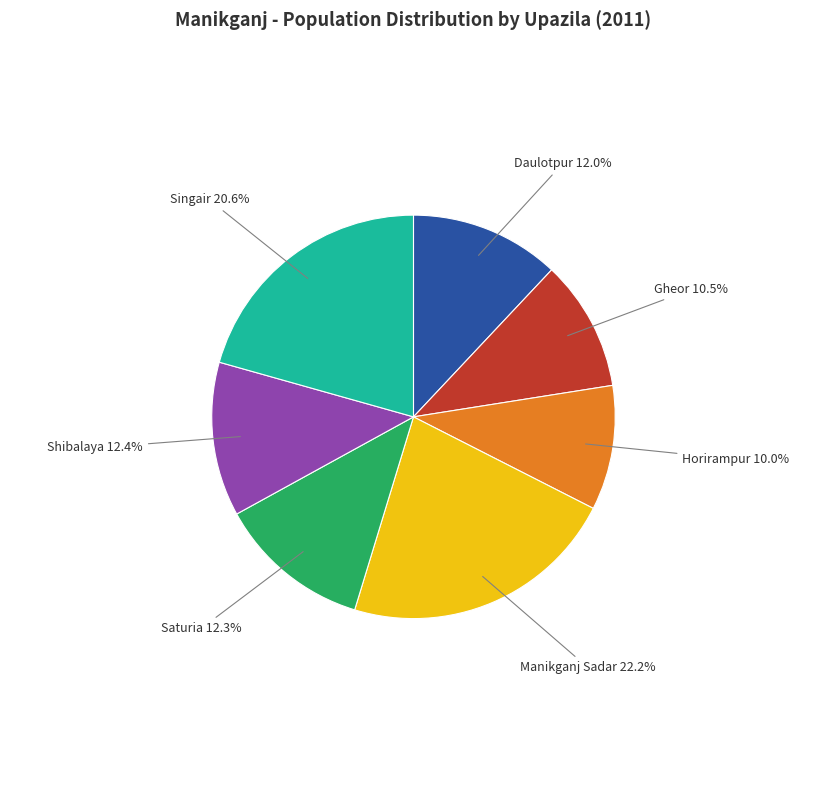

The Horirampur slice represents 1% of the pie. True or false?

False